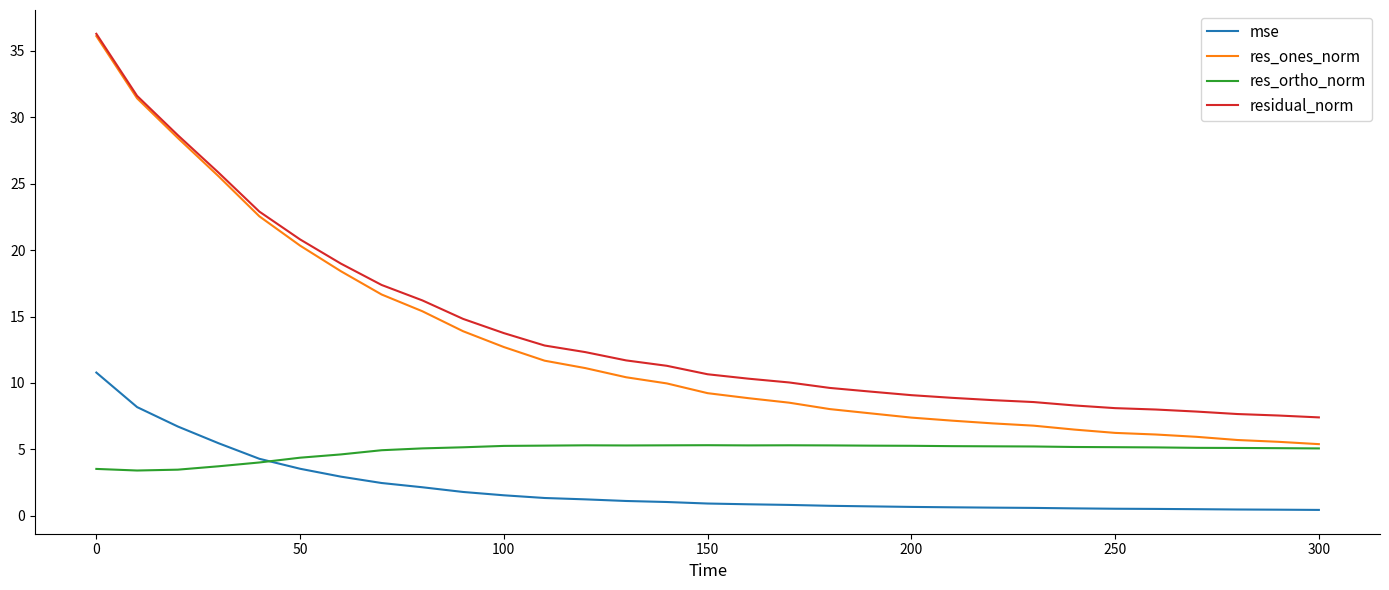

How many lines are shown in the chart?

4